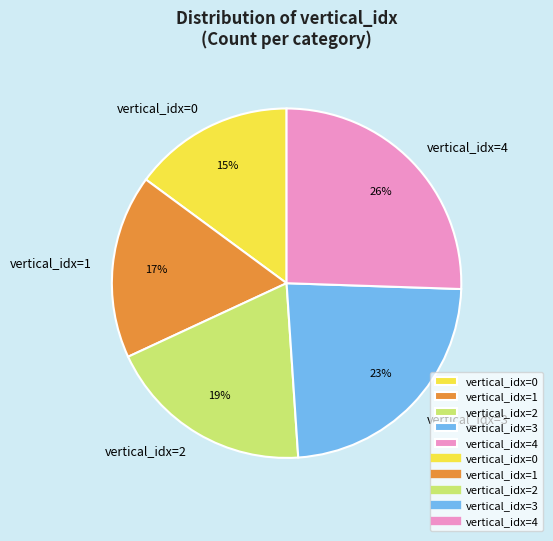

To the nearest percent, what is the difference between the vertical_idx=1 and vertical_idx=4 slice percentages?

9%